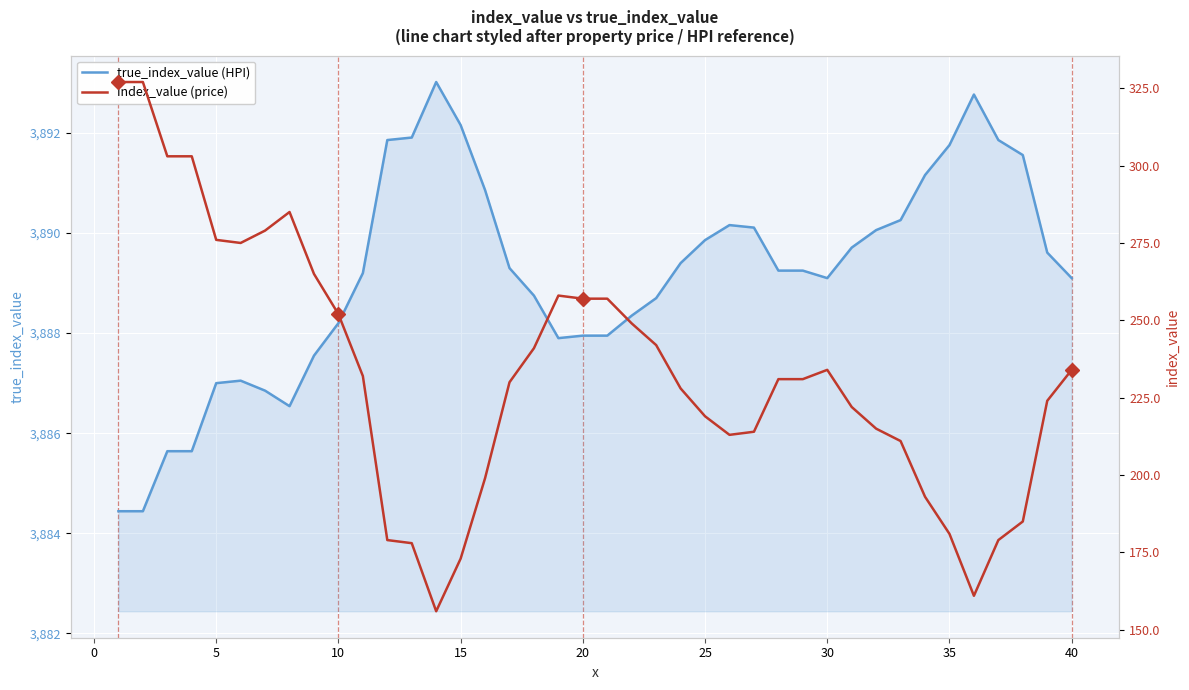

Which series has the largest total across all categories?

true_index_value